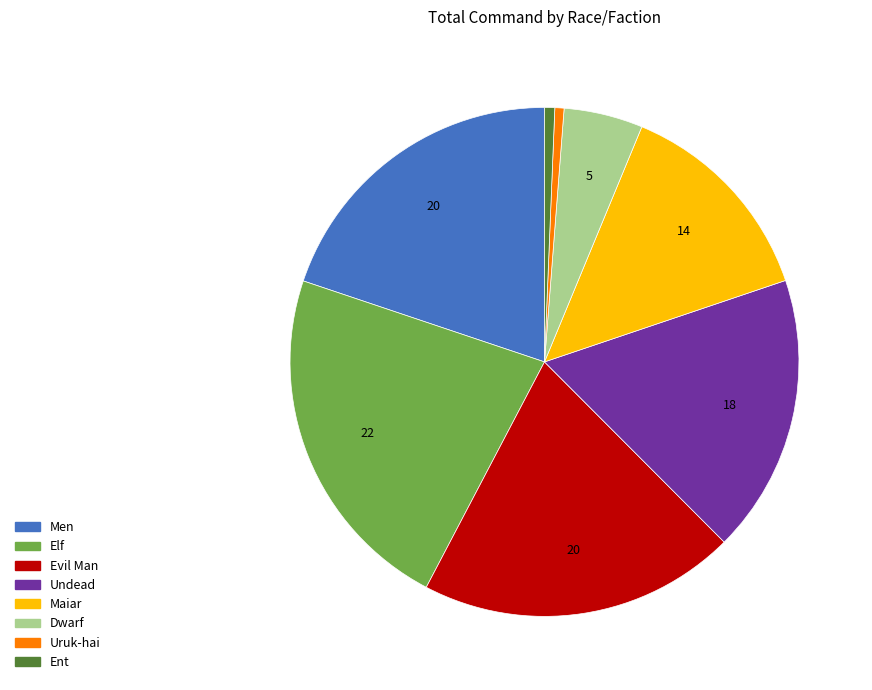

Is there any slice that represents more than half of the pie?

No